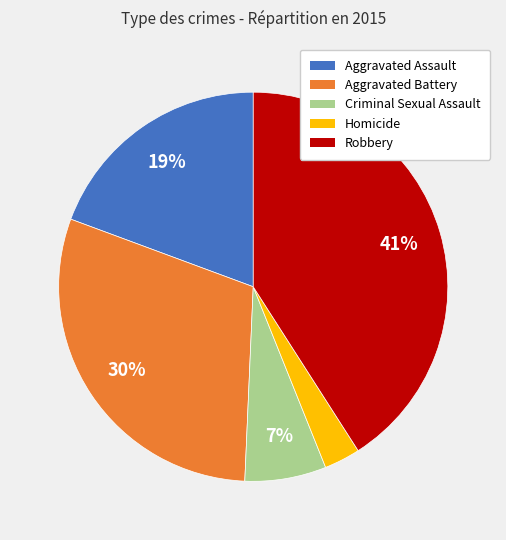

Is it true that Aggravated Assault is 19% of the pie?

True